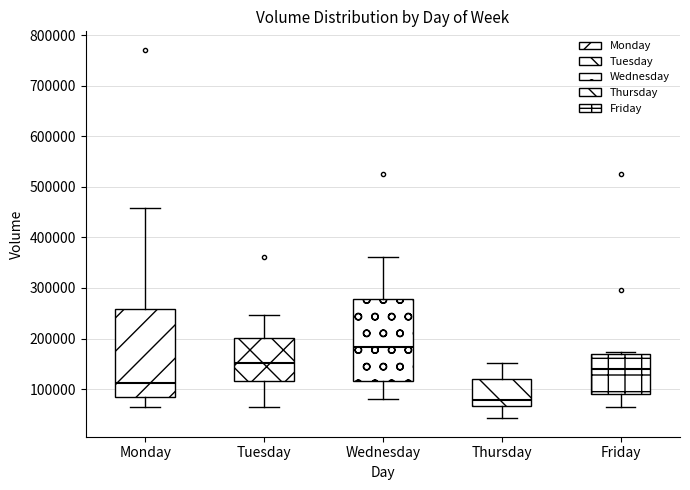

Reading left to right, read every box against the y-axis: the position of its median line, the range the box covers, and the ends of its whiskers. The values are not printed on the chart, so give them approximately, as read against the axis.

Monday: median 110000, box 80000 to 260000, whiskers 60000 to 460000
Tuesday: median 150000, box 120000 to 200000, whiskers 60000 to 250000
Wednesday: median 180000, box 120000 to 280000, whiskers 80000 to 360000
Thursday: median 80000, box 70000 to 120000, whiskers 40000 to 150000
Friday: median 140000, box 90000 to 170000, whiskers 60000 to 170000 (just above the box's upper edge)